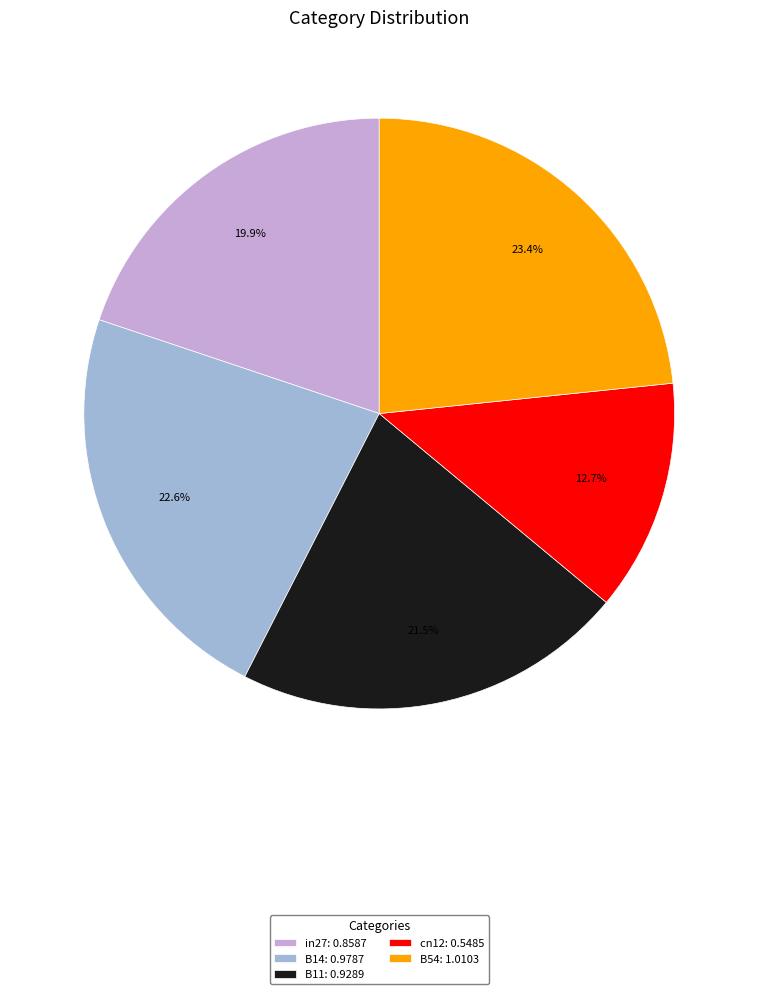

What is the smallest slice in the pie chart?

cn12